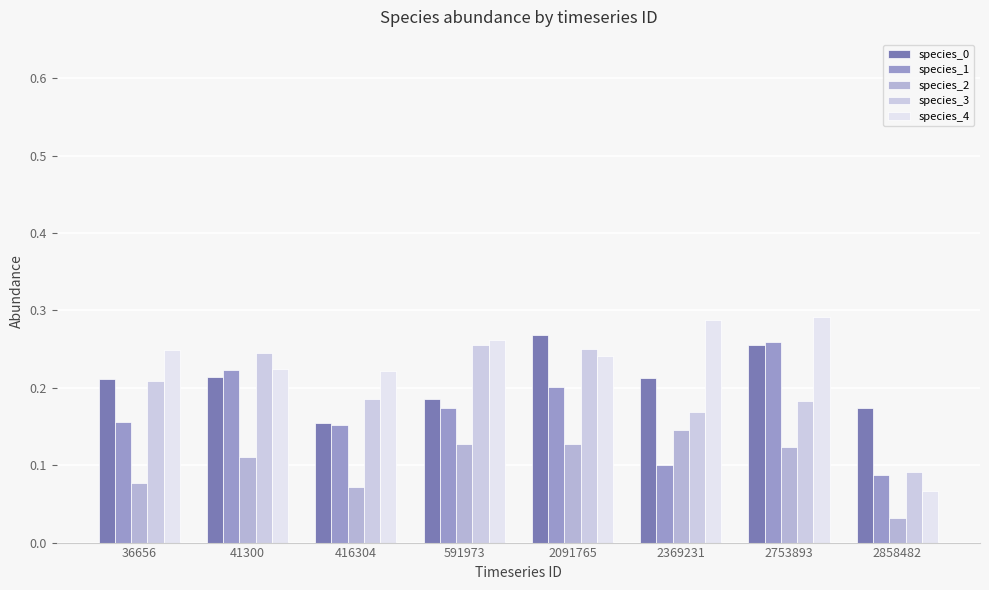

How many groups of bars are there?

8